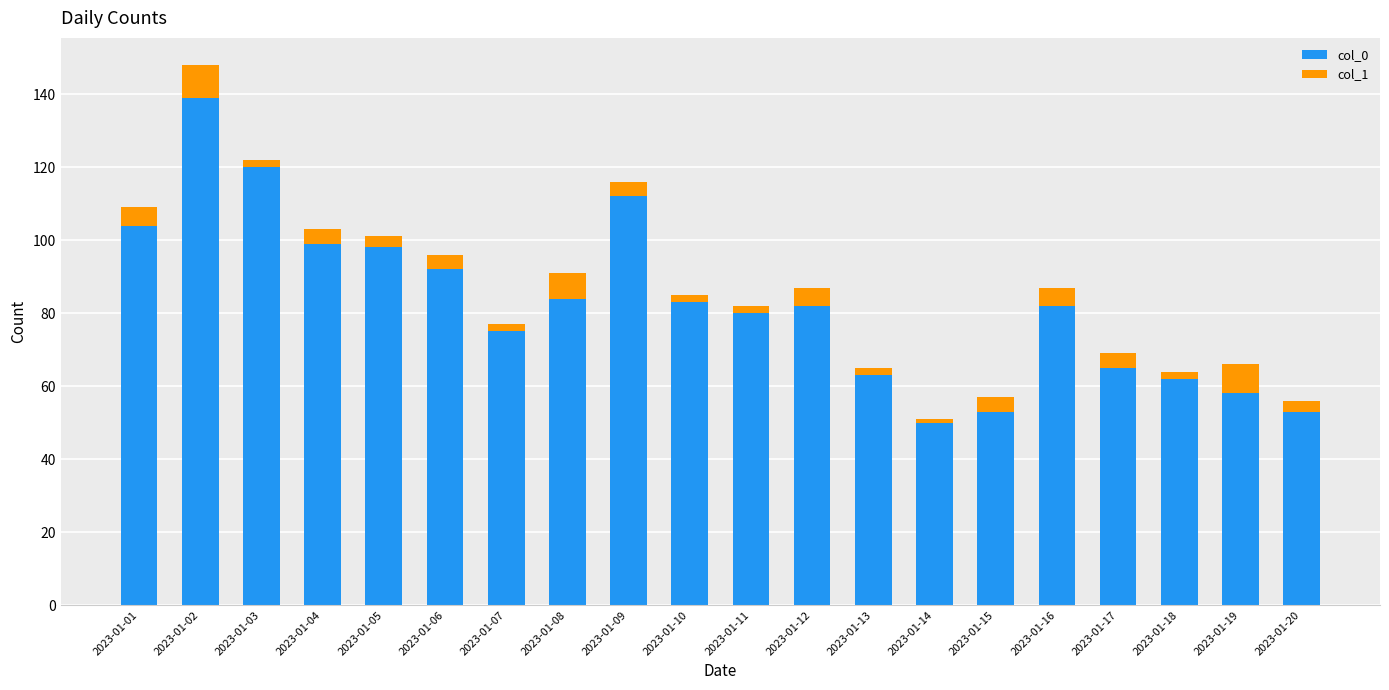

True or false: col_0 has a value of 53 at 2023-01-20.

True